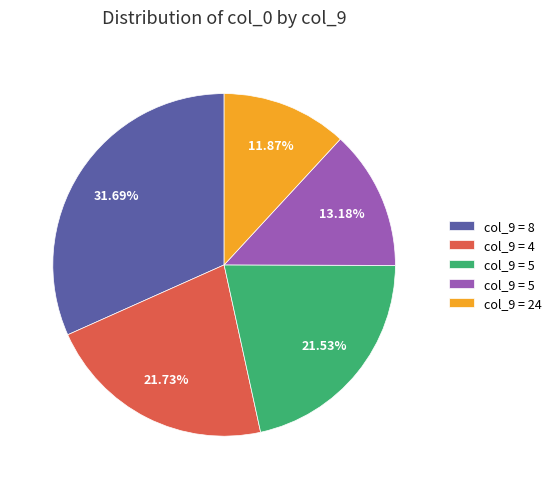

Does any single category account for the majority?

No